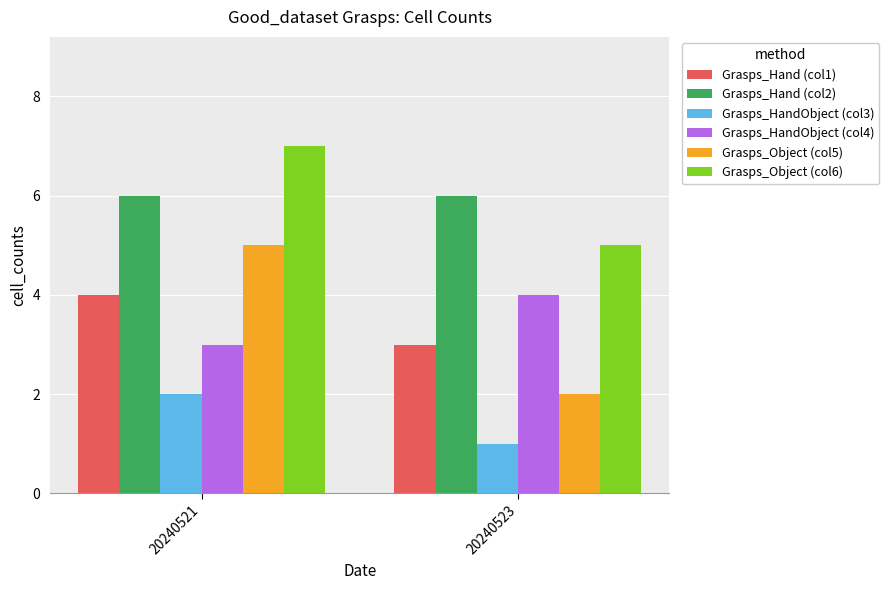

At which label is Grasps_Hand (col1) closest to 3?

20240523